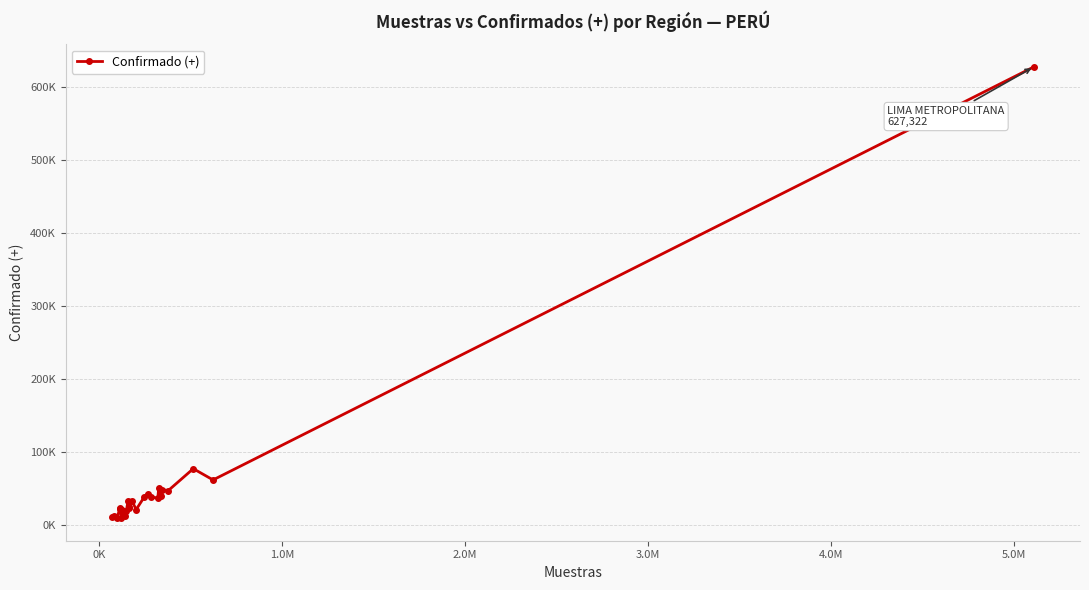

True or false: there are more than 1 points higher than both neighbors.

True